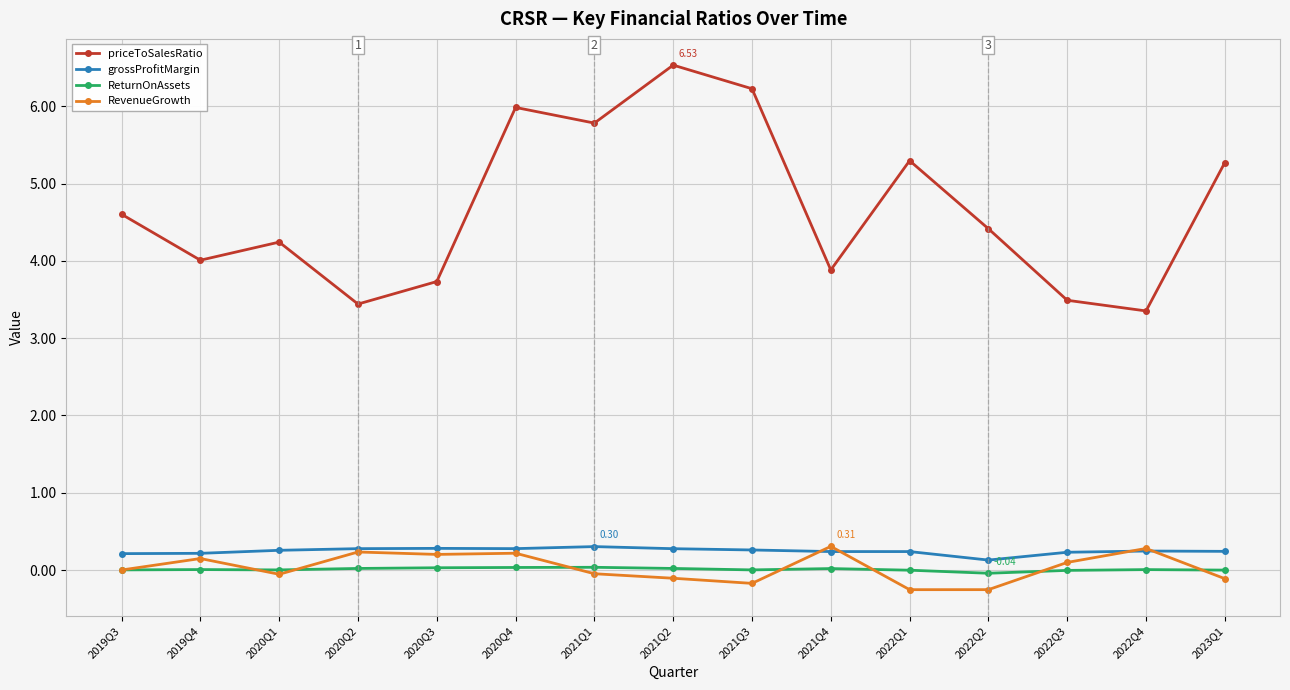

True or false: grossProfitMargin has more than 2 points higher than both neighbors.

True